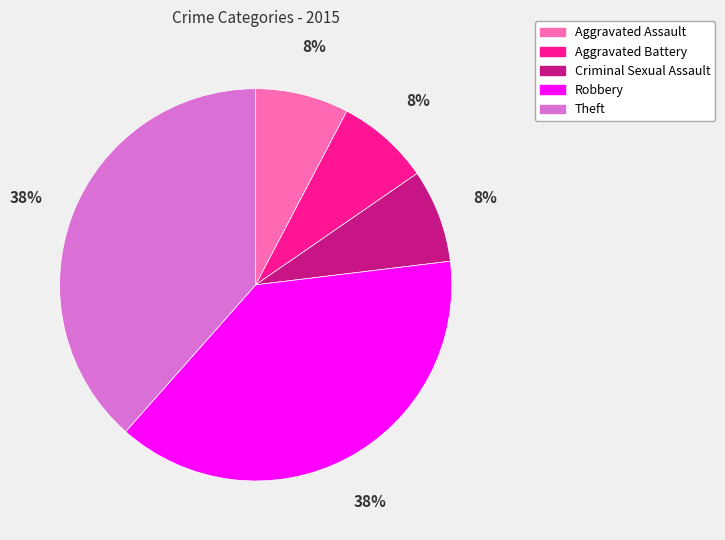

Do Theft and Aggravated Assault together represent more than half of the pie?

No